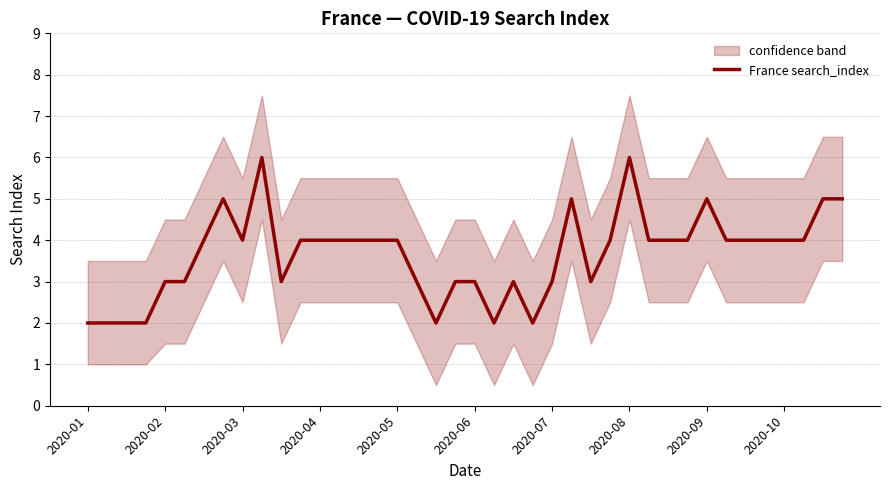

Count the number of data series in this chart.

1